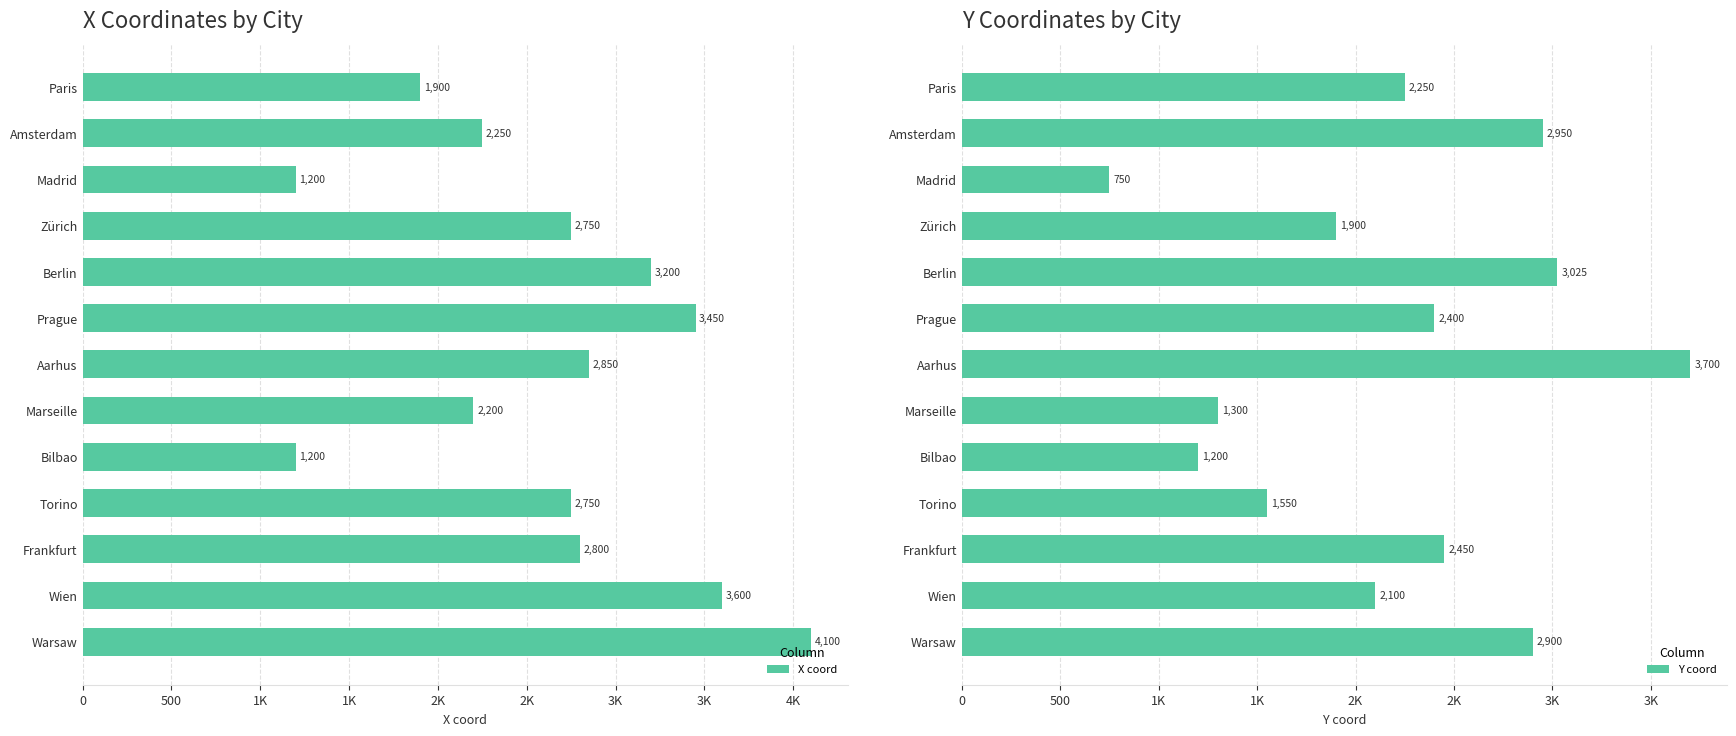

Which series has the largest total across all categories?

X coord